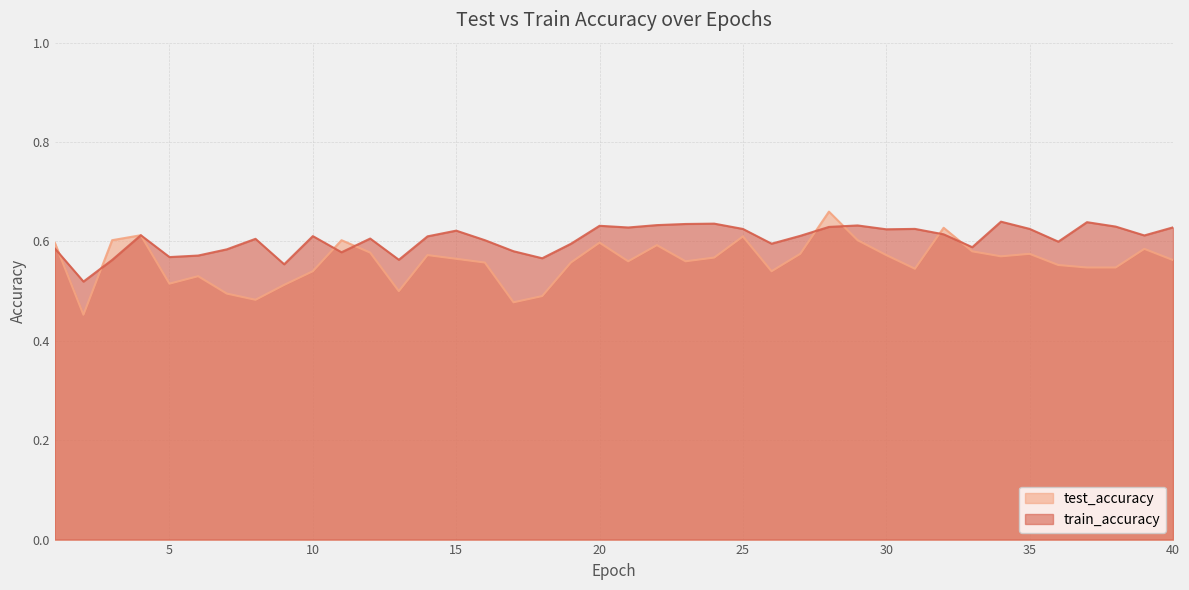

At how many categories does at least one series exceed 0?

40